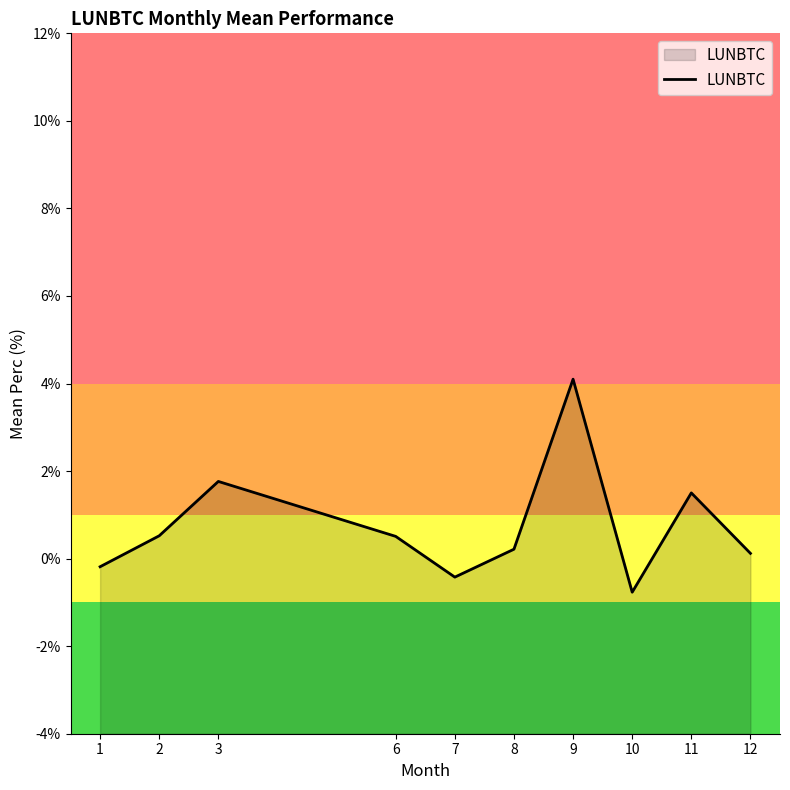

The chart shows a value of 6.9 at 9. True or false?

False